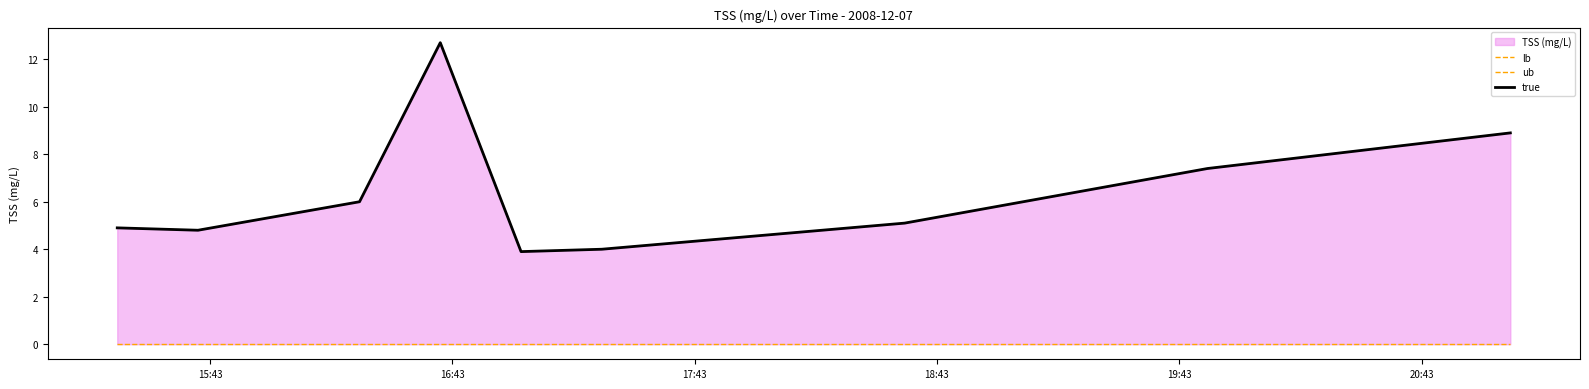

At how many categories does at least one series exceed 2?

9